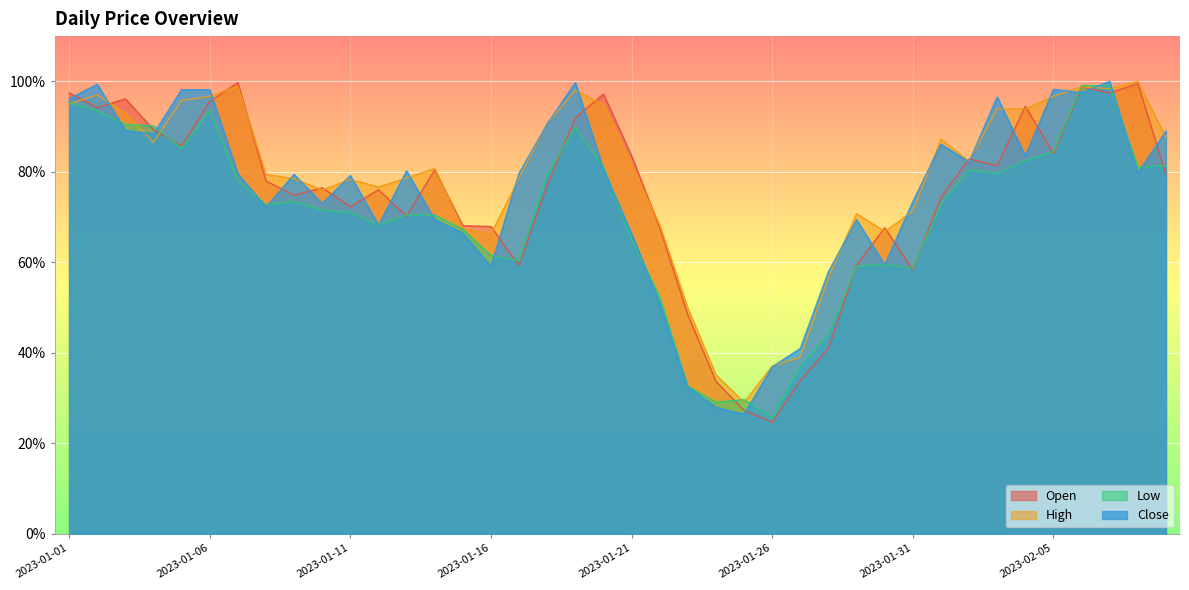

At which category is the sum across all series the highest?

2023-02-07